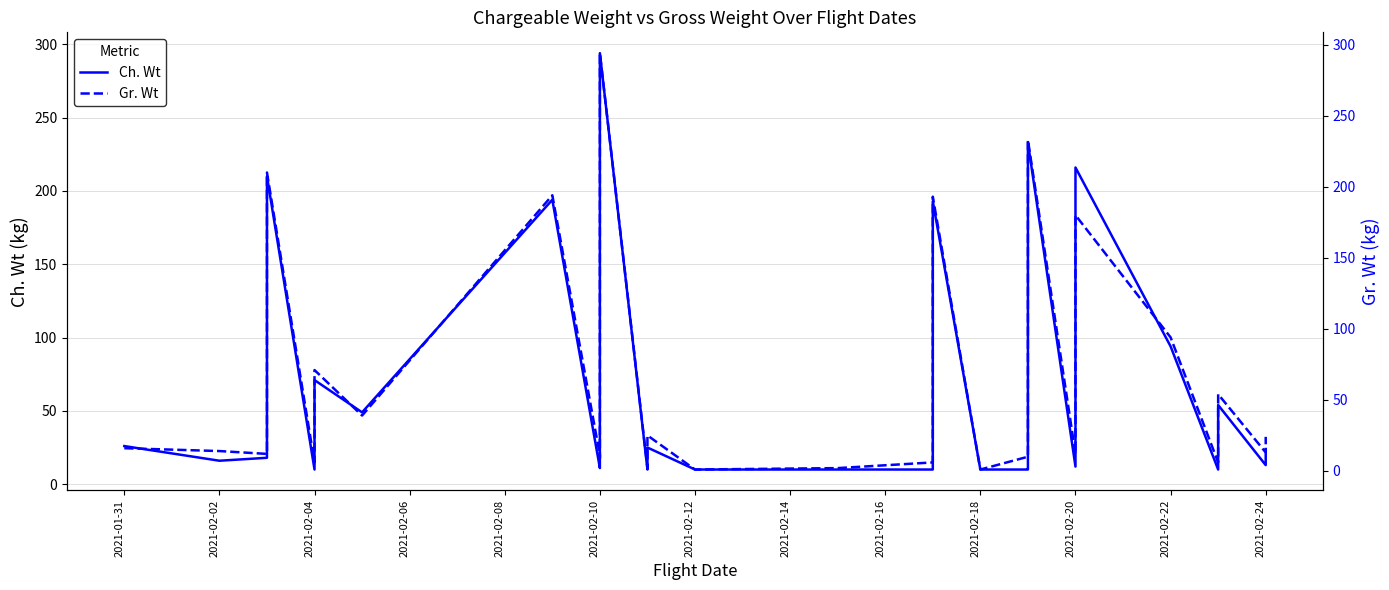

How many interior local valleys does the Gr. Wt series have?

10